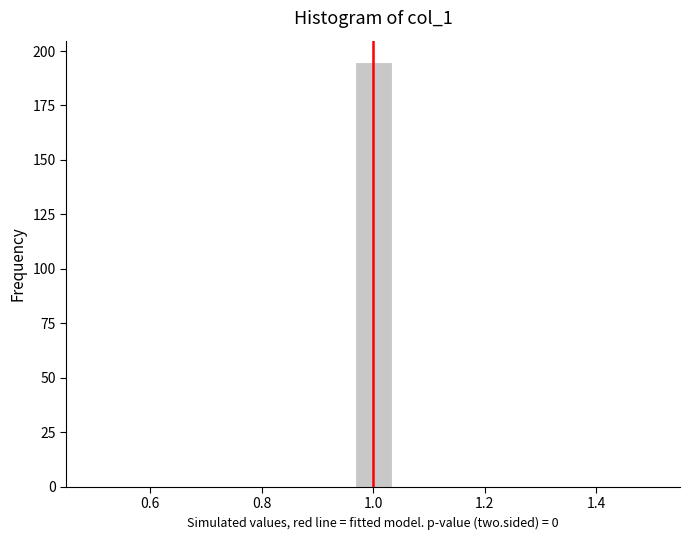

Around what value on the x-axis is the tallest bar? Give the approximate position of its centre, as read against the axis.

1.00